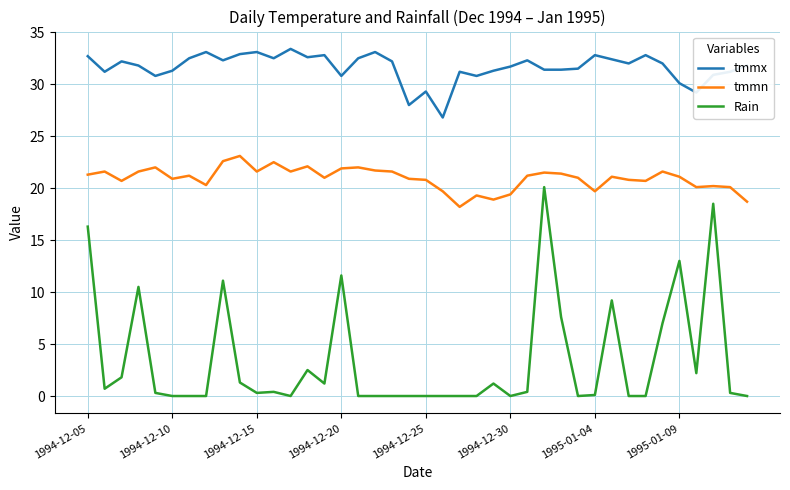

What is the greatest value displayed?

33.4